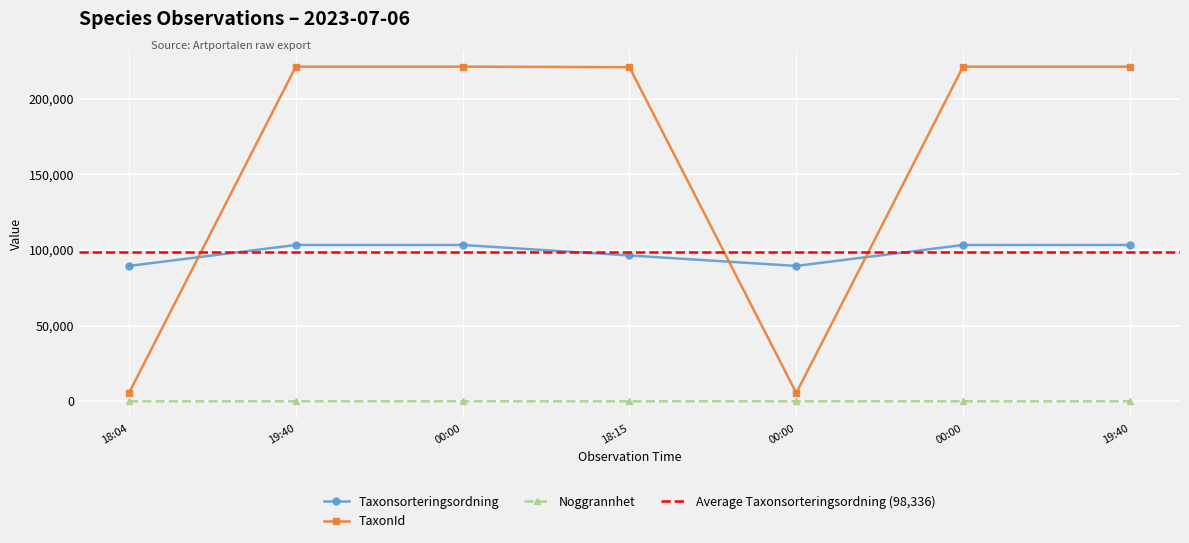

Between 2023-07-06 00:00 and 2023-07-06 19:40, which series saw the biggest shift?

Taxonsorteringsordning